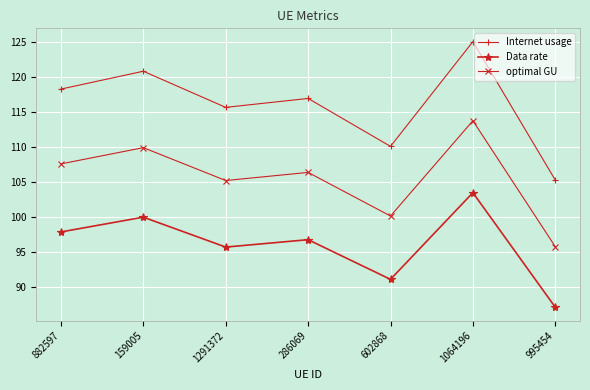

Does the chart display data point markers on the line(s)?

Yes